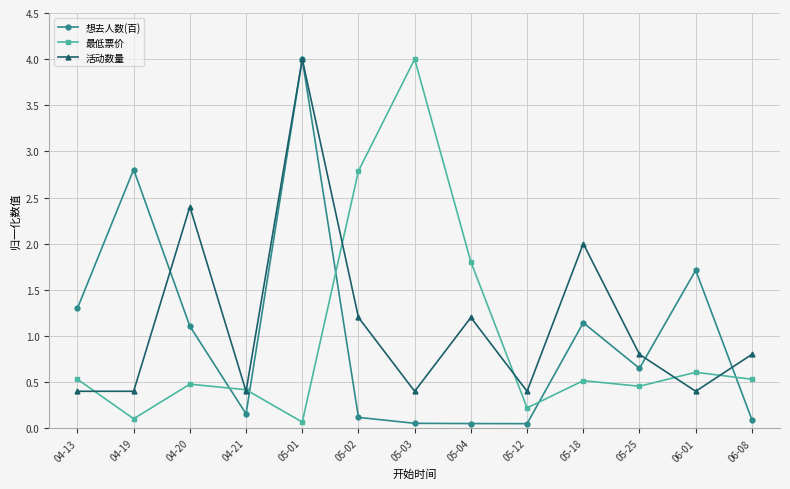

In 活动数量, how many points are higher than both neighbors (excluding endpoints)?

4